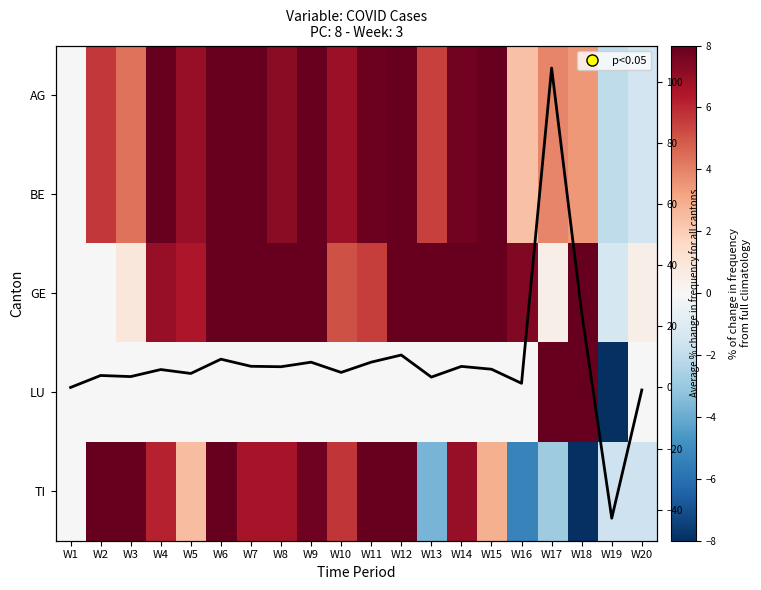

What value does the Mean % change series have at W18?

24.5